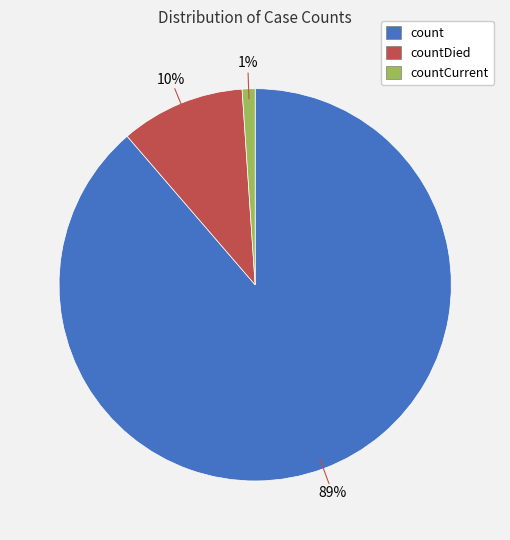

Is there a majority slice in this chart?

Yes